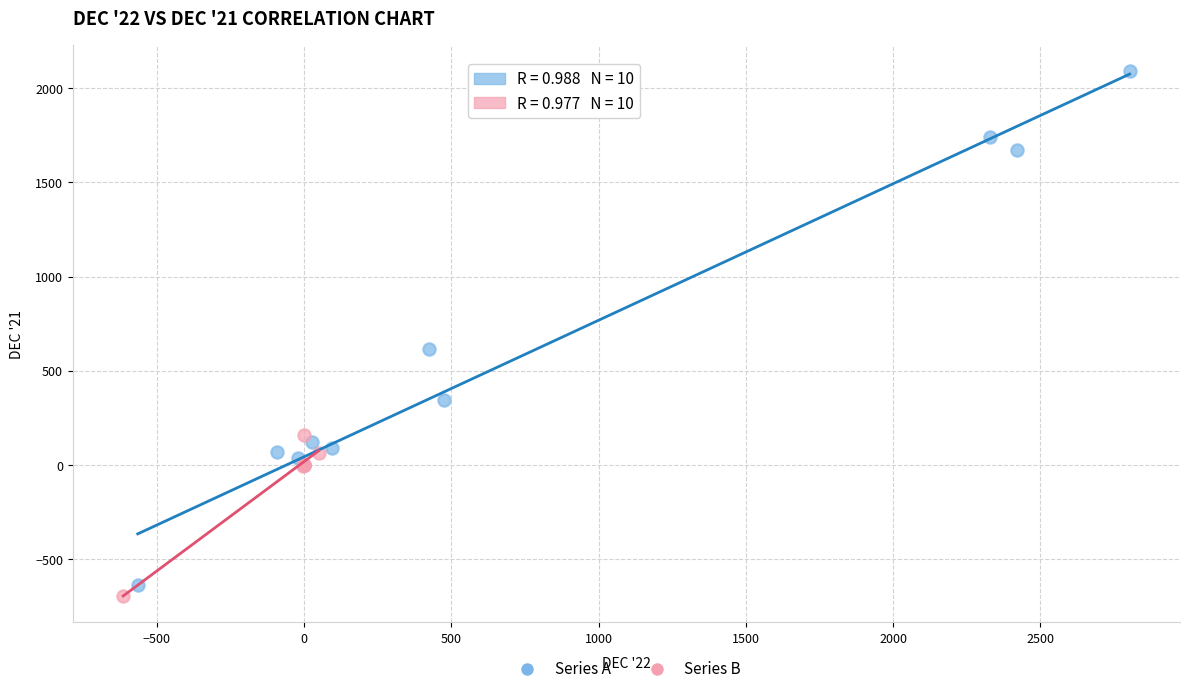

Which series has the largest Y range (max minus min)?

Series A